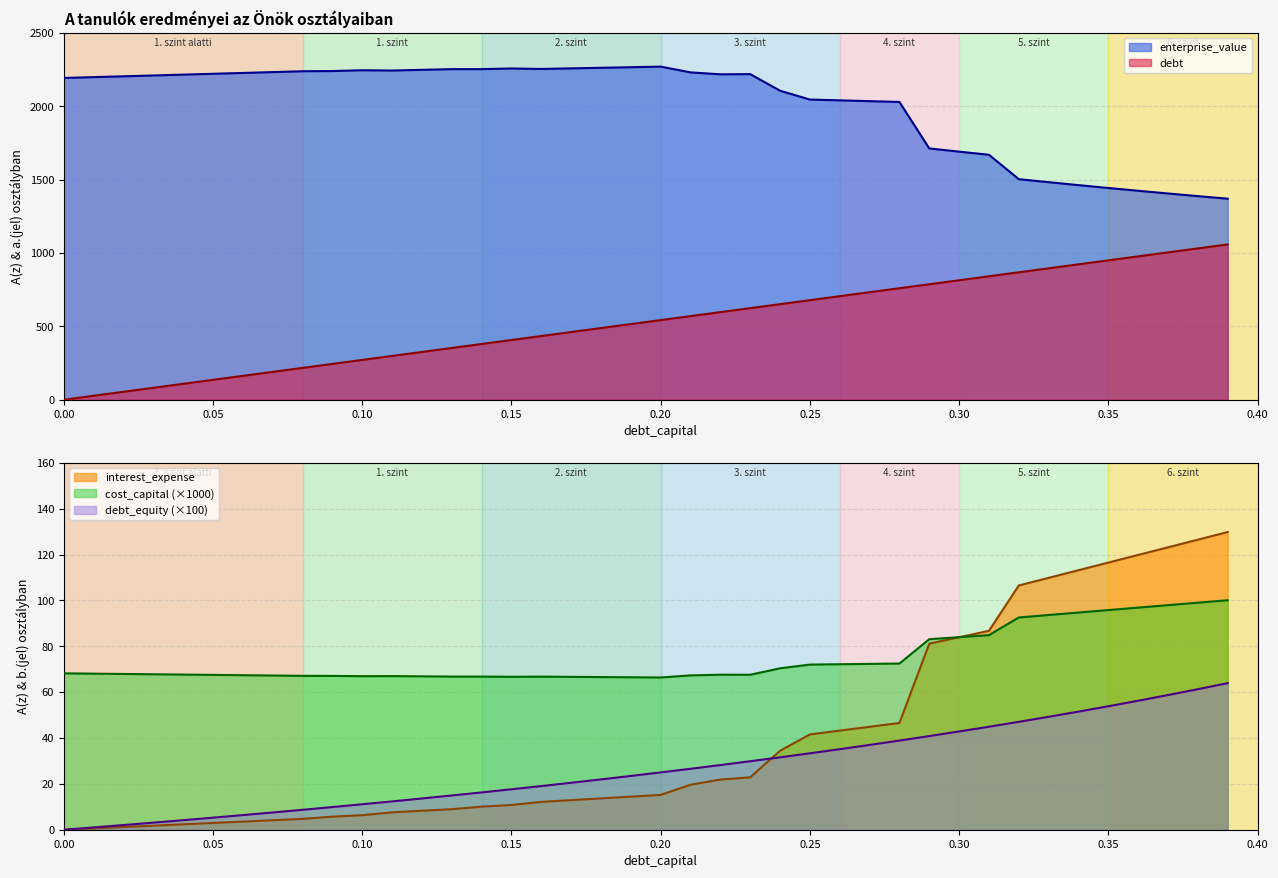

What is the sum of all cost_capital values?

2994.4